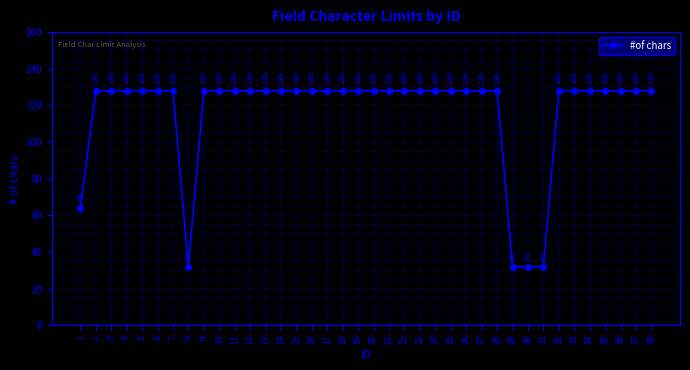

Reading left to right, what are all the values shown in this chart?

1=64	2=128	3=128	4=128	5=128	6=128	7=128	8=32	9=128	10=128	11=128	12=128	13=128	14=128	15=128	16=128	17=128	18=128	19=128	20=128	21=128	22=128	23=128	24=128	25=128	26=128	27=128	28=128	29=32	30=32	31=32	32=128	33=128	34=128	35=128	36=128	37=128	38=128